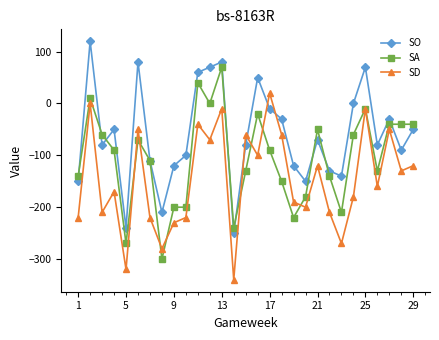

What is the value of the SD point at the 26th from the left?

-160